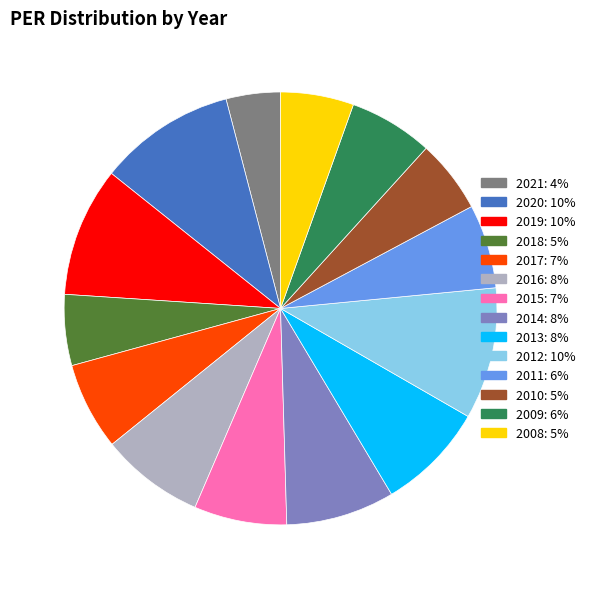

What is the ratio of the value at 2012 to the value at 2013?

1.2